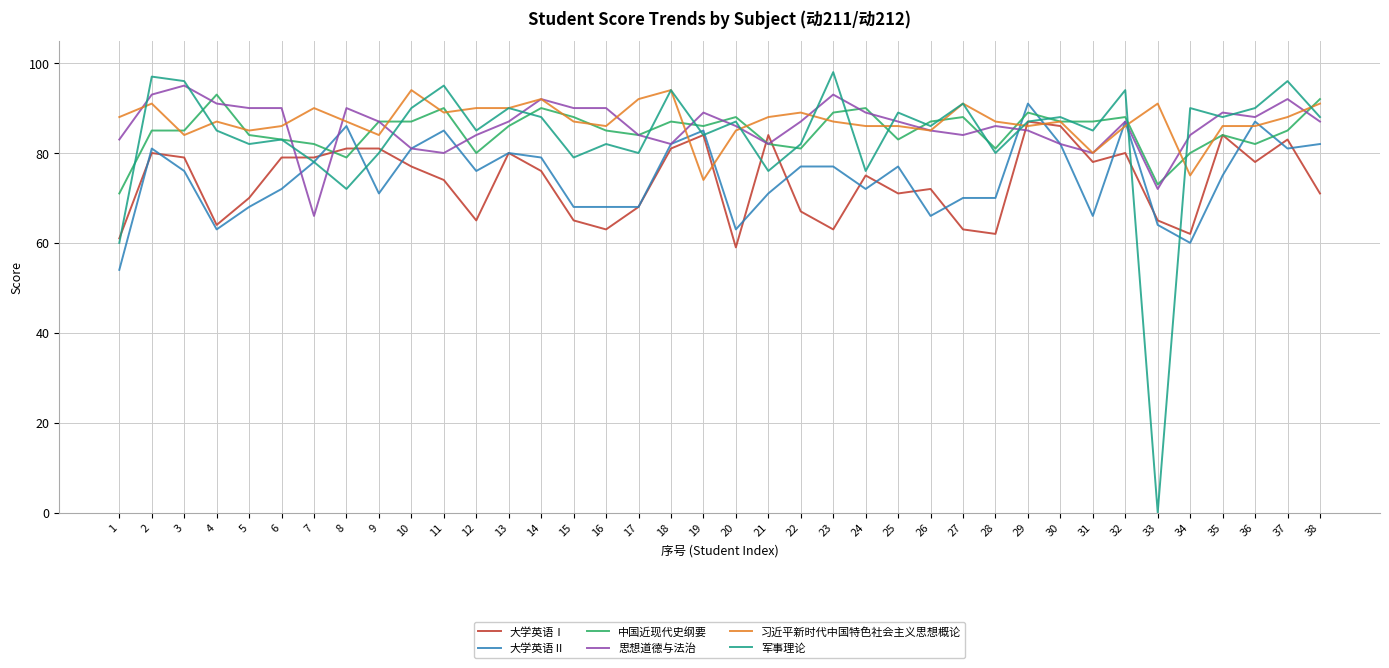

What is the total value across all series at 10?

510